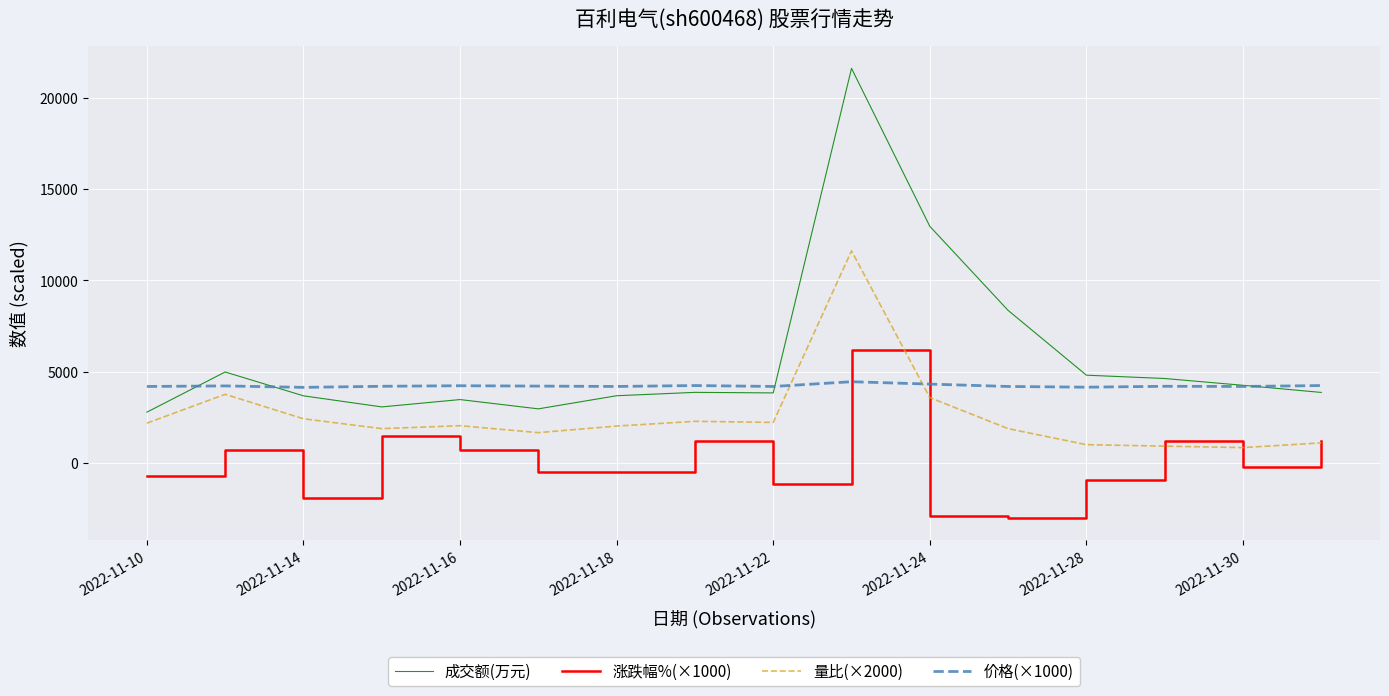

True or false: 量比(×2000) and 成交额(万元) cross at least once.

False